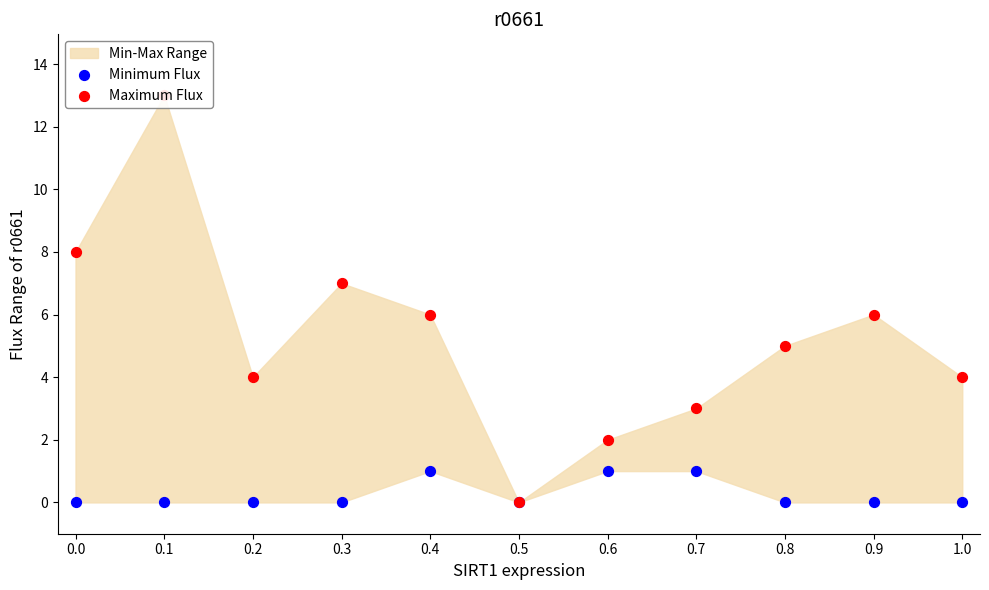

What is the total value across all series at 0.9?

6